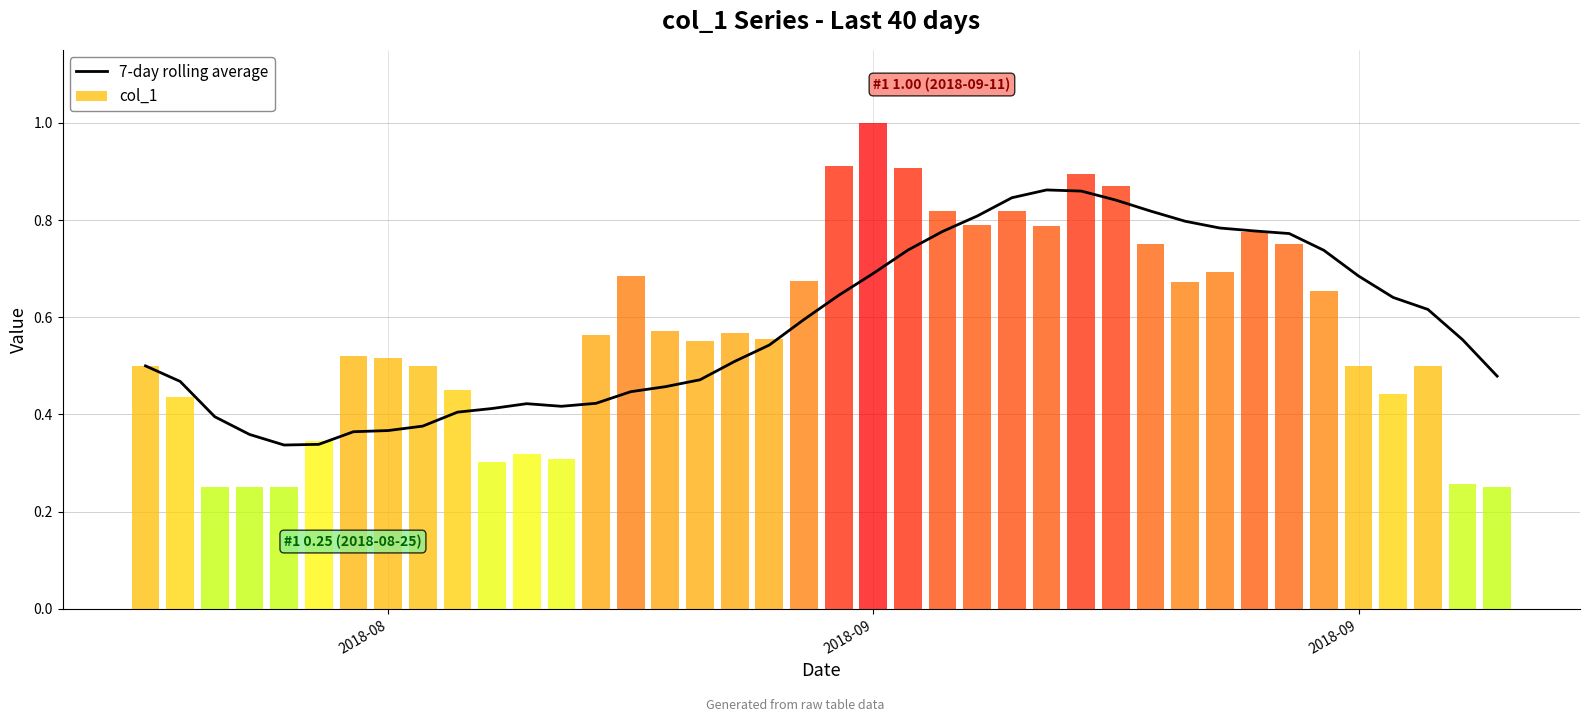

Reading left to right, list all the values displayed in this chart.

0.5	0.5	0.4	0.4	0.3	0.3	0.4	0.4	0.4	0.4	0.4	0.4	0.4	0.4	0.4	0.5	0.5	0.5	0.5	0.6	0.6	0.7	0.7	0.8	0.8	0.8	0.9	0.9	0.8	0.8	0.8	0.8	0.8	0.8	0.7	0.7	0.6	0.6	0.6	0.5